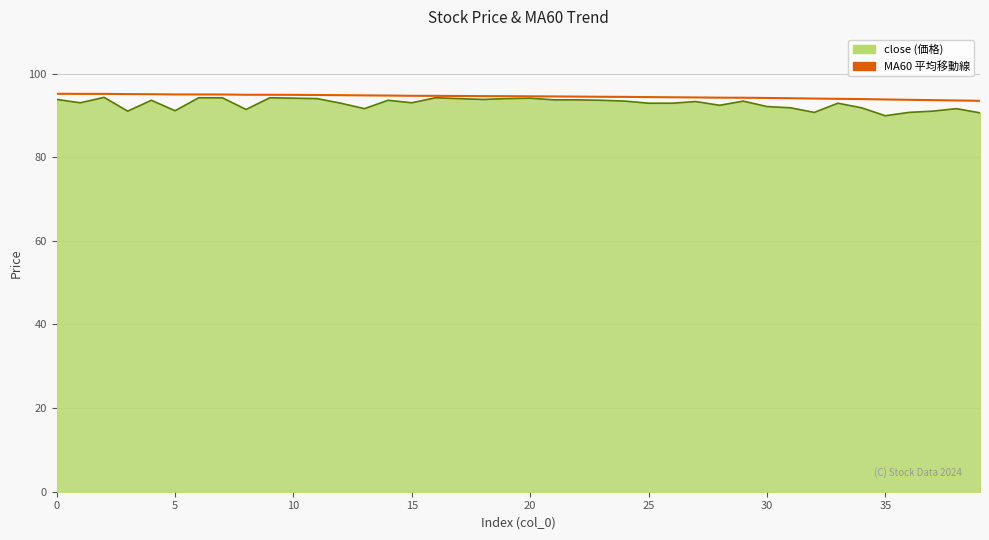

What is the smallest value displayed?

89.9